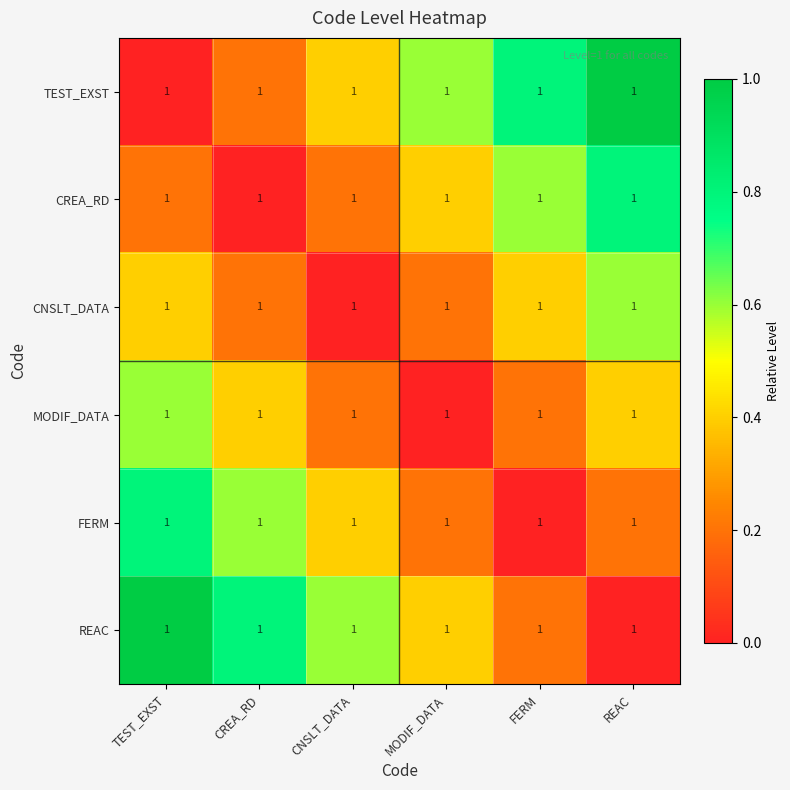

How many data points does each series have?

6